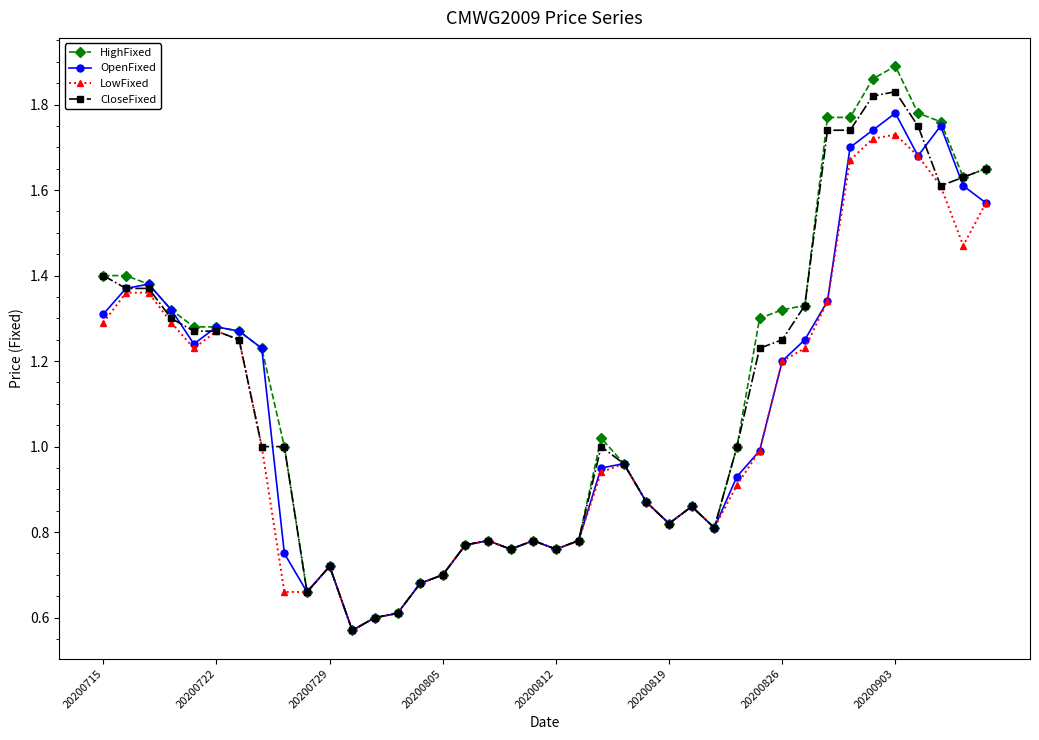

Which series has the largest range (max minus min)?

HighFixed